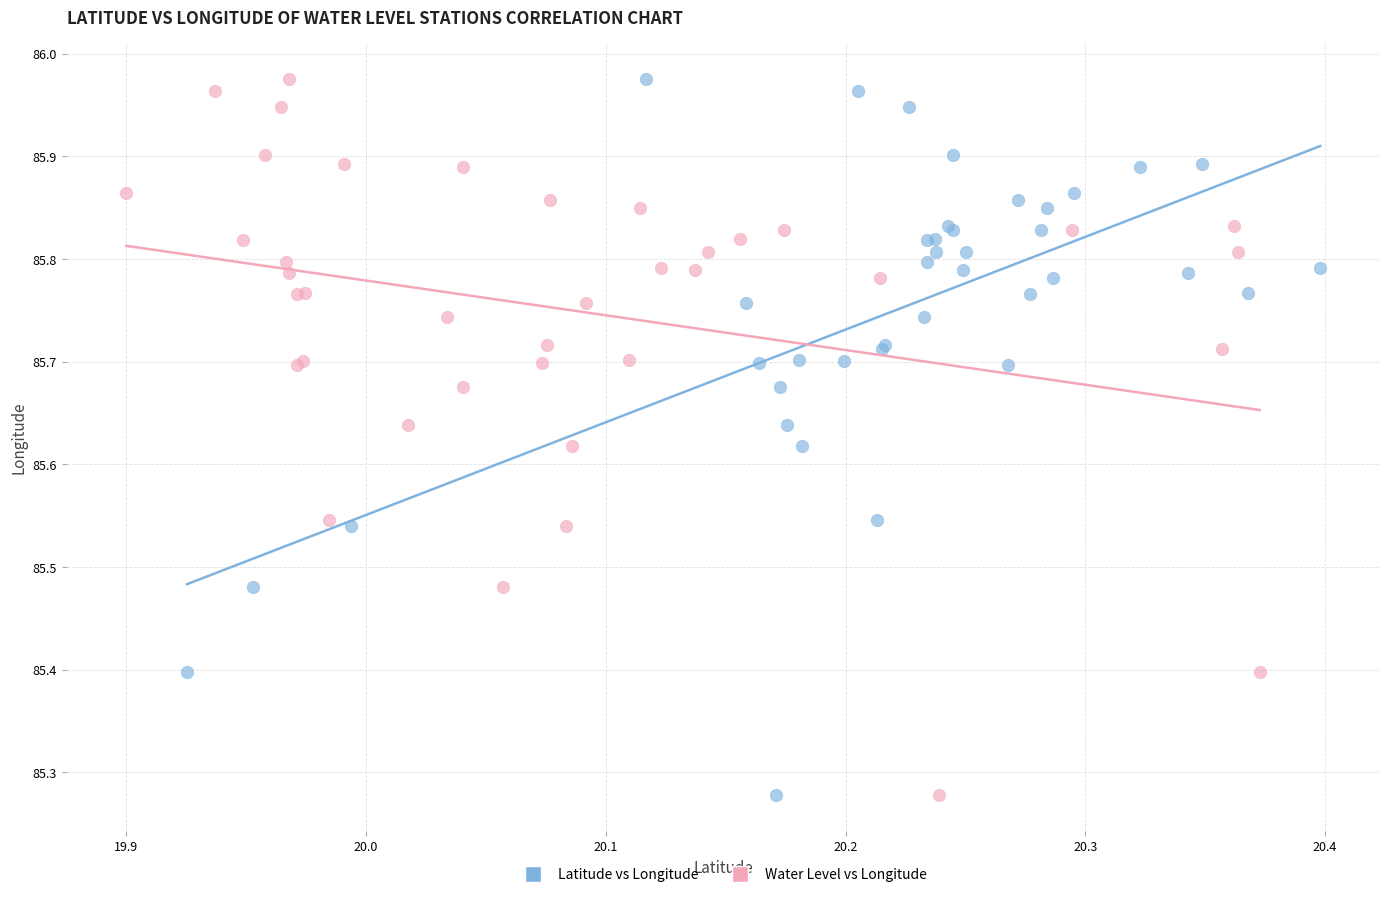

What are all the series names shown in the legend?

Latitude vs Longitude, Water Level vs Longitude